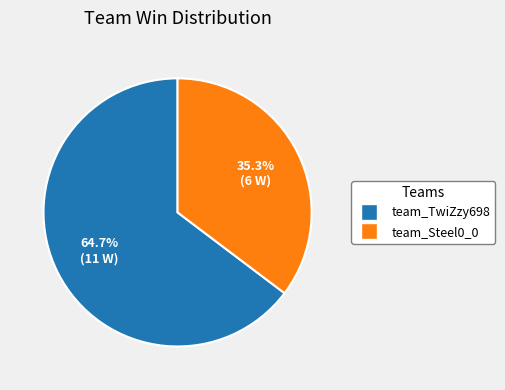

What is the majority slice?

team_TwiZzy698